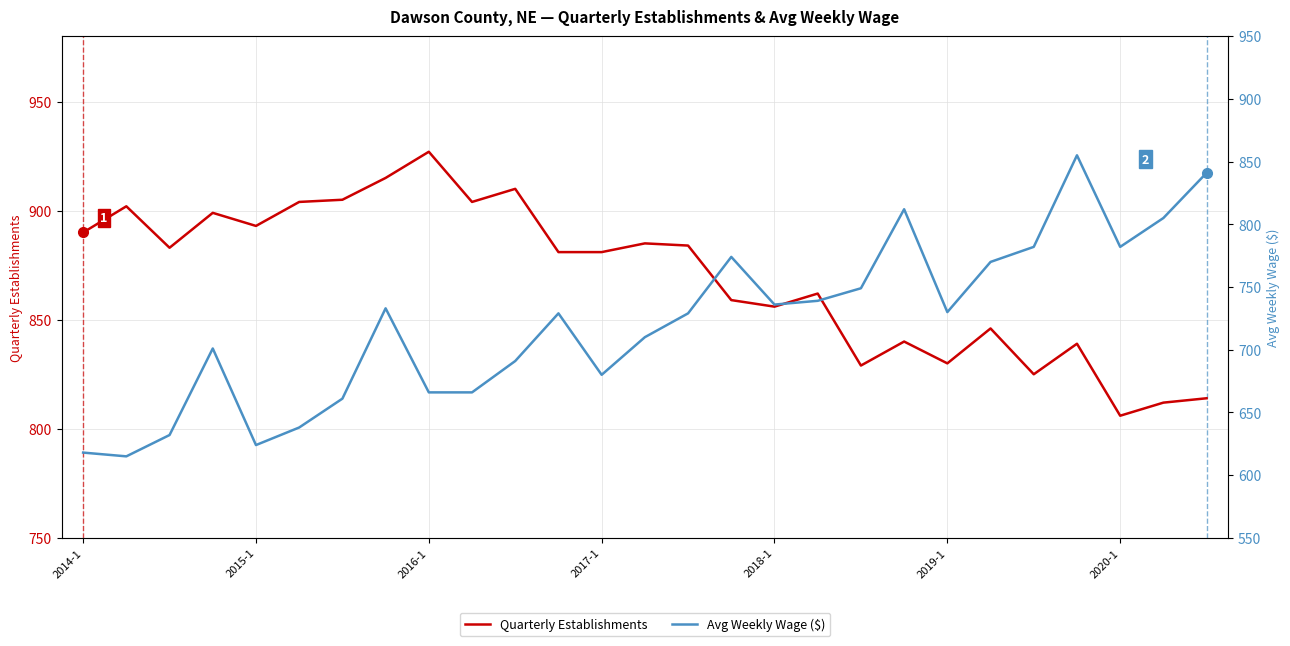

List the series in order of their peak value, highest first.

Quarterly Establishments, Avg Weekly Wage ($)